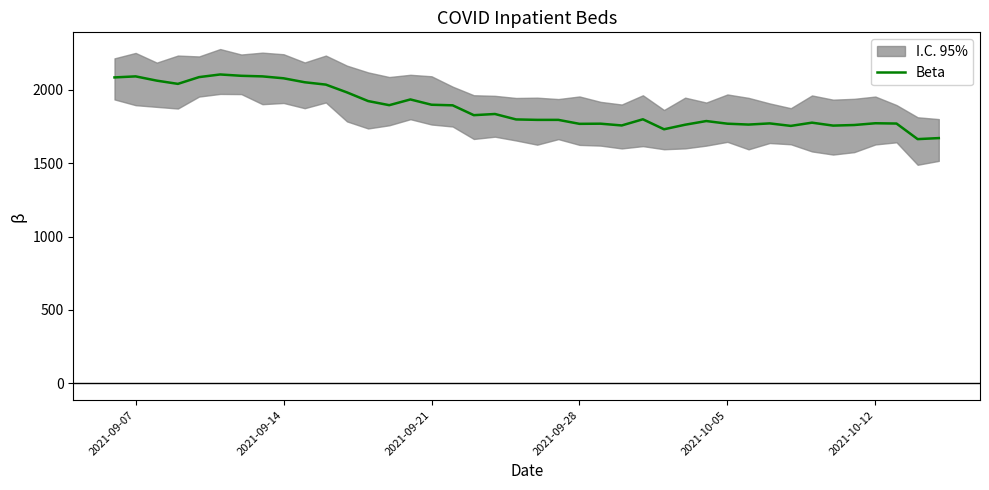

What is the lowest value of the Beta series?

1663